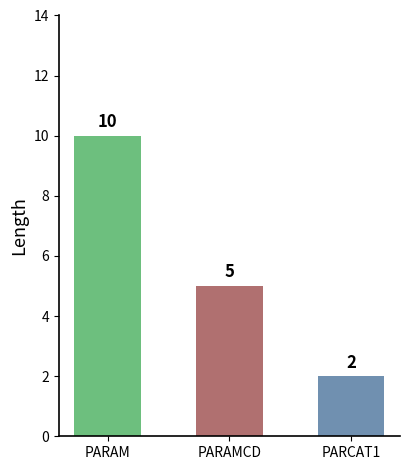

The value at PARAM is 10. True or false?

True